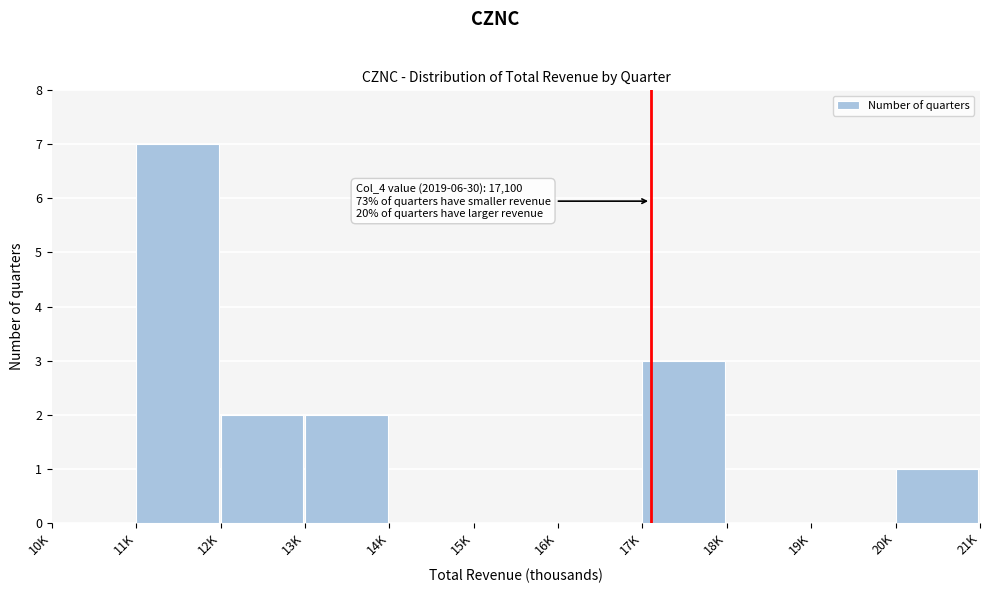

Reading left to right, transcribe all the data shown in this chart.

10K=0	11K=7	12K=2	13K=2	14K=0	15K=0	16K=0	17K=3	18K=0	19K=0	20K=1